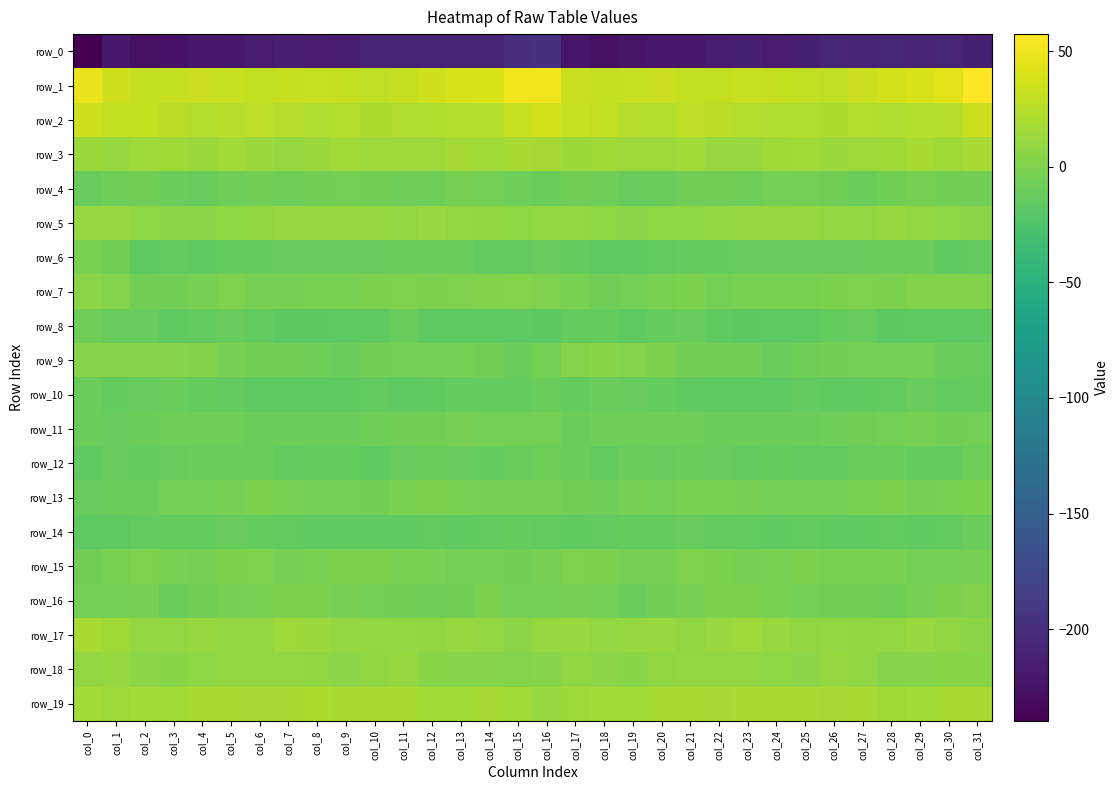

At which category is the sum across all series the highest?

col_16